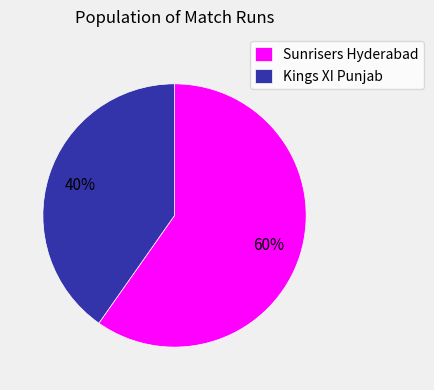

Which slice is the smallest?

Kings XI Punjab